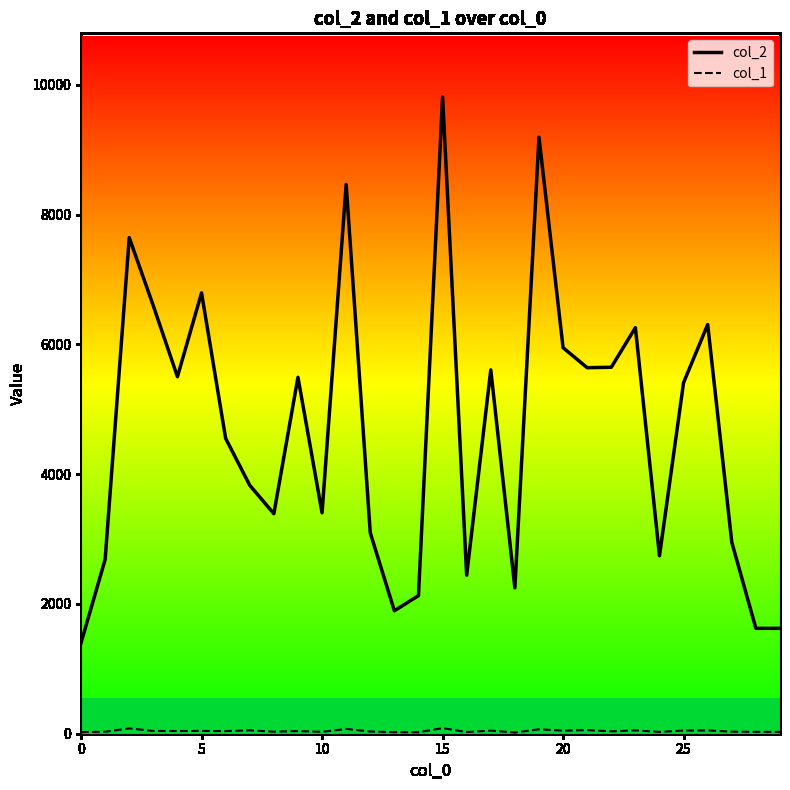

Read the col_1 value at 25.

49